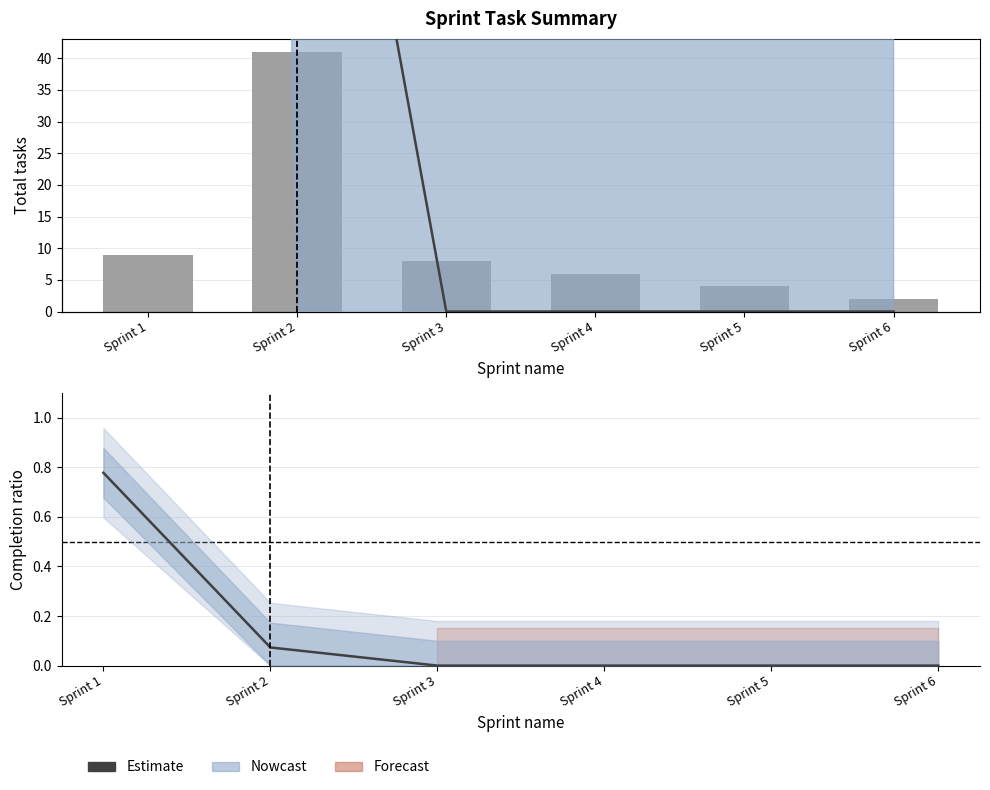

Which category has the lowest value in the Completed tasks (ratio) series?

Sprint 3